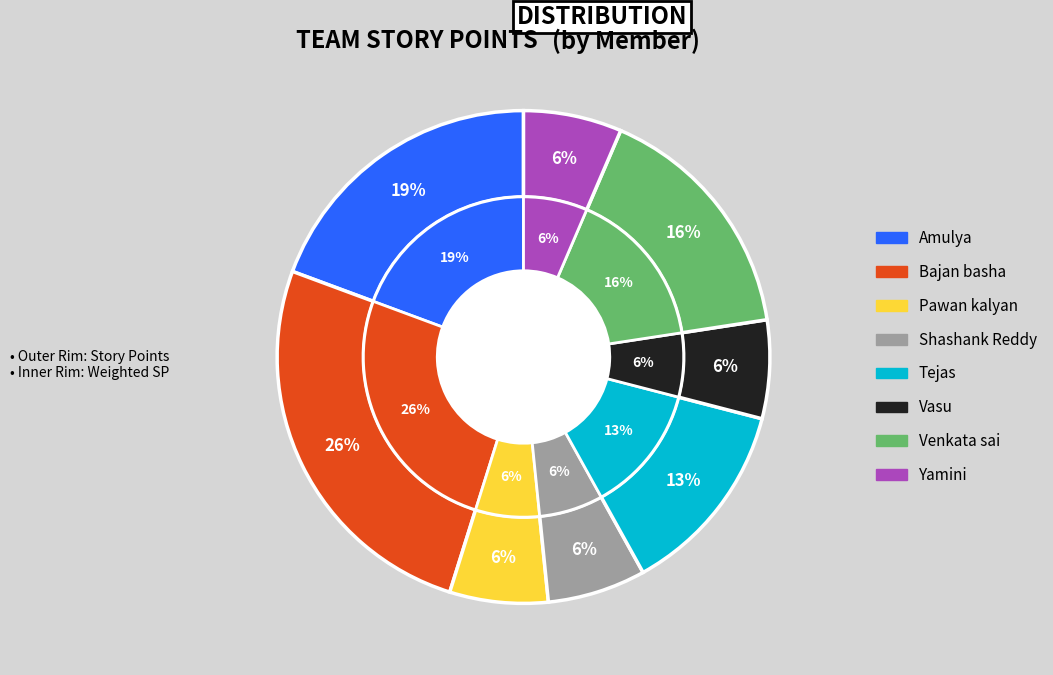

Do Vasu and Bajan basha together represent more than half of the pie?

No